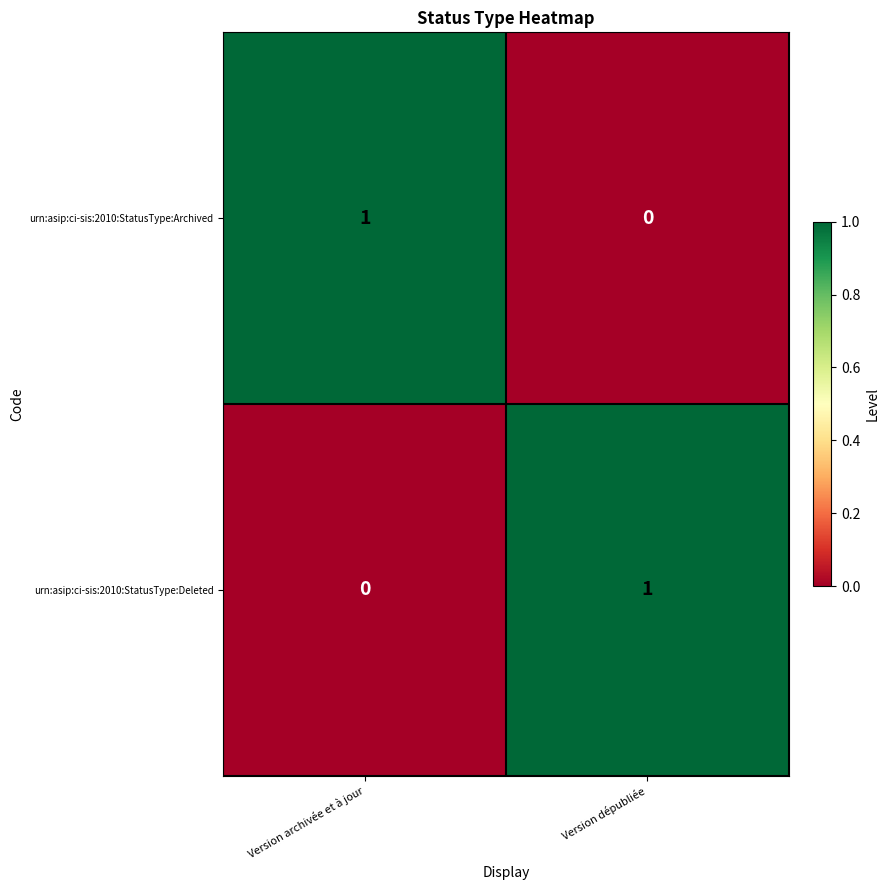

Where is urn:asip:ci-sis:2010:StatusType:Deleted nearest to the value 0?

Version archivée et à jour